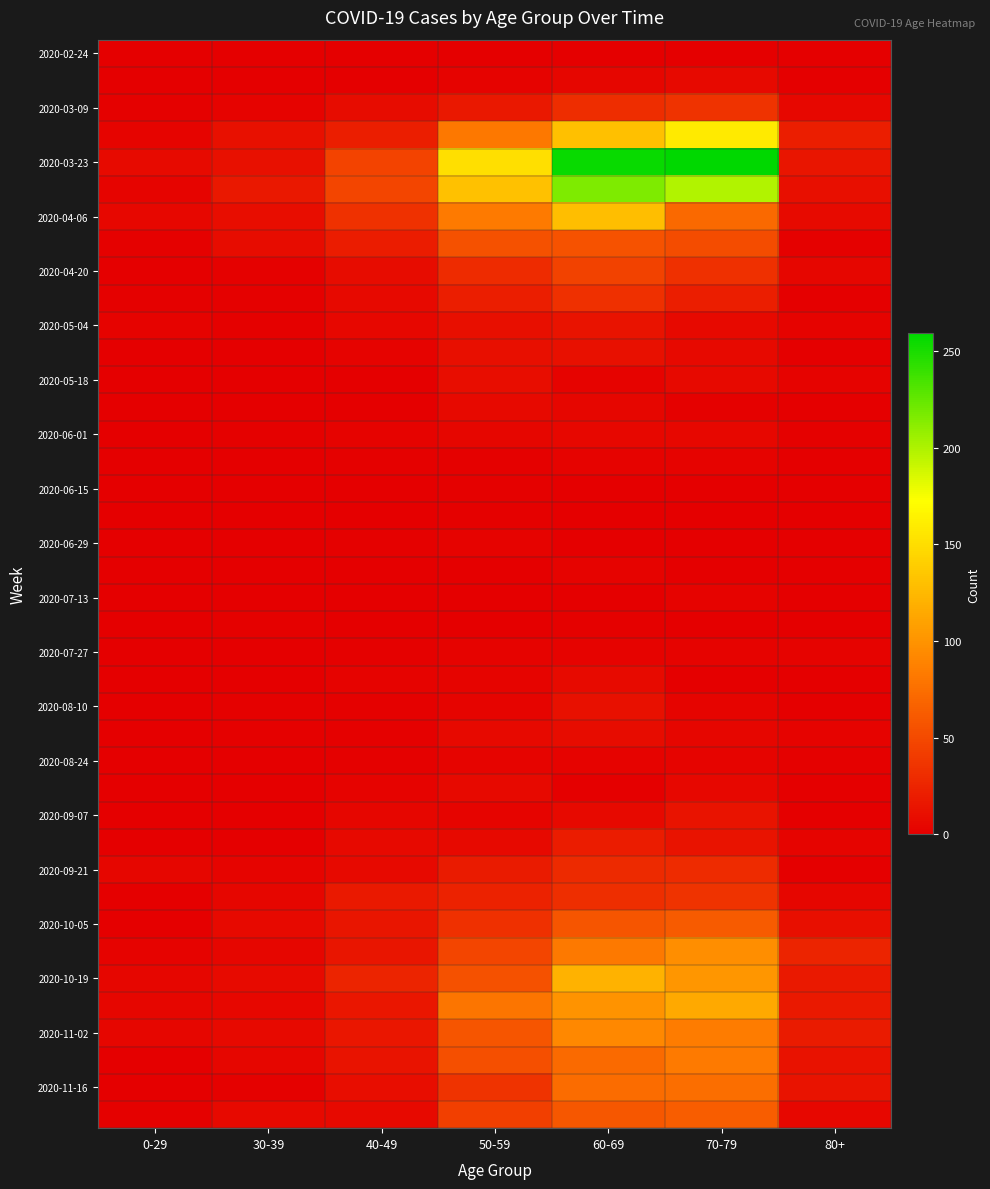

What is the difference between the highest and lowest values at 40-49?

47